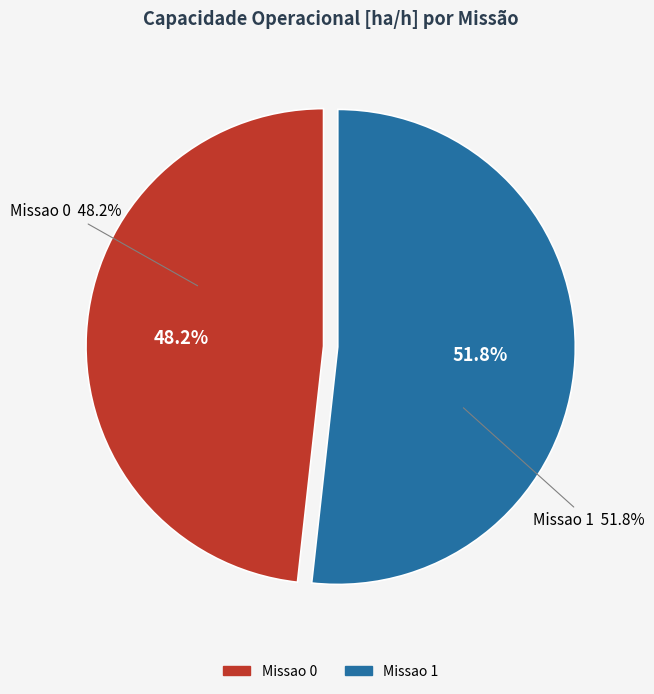

What portion of the pie excludes Missao 1?

48.2%